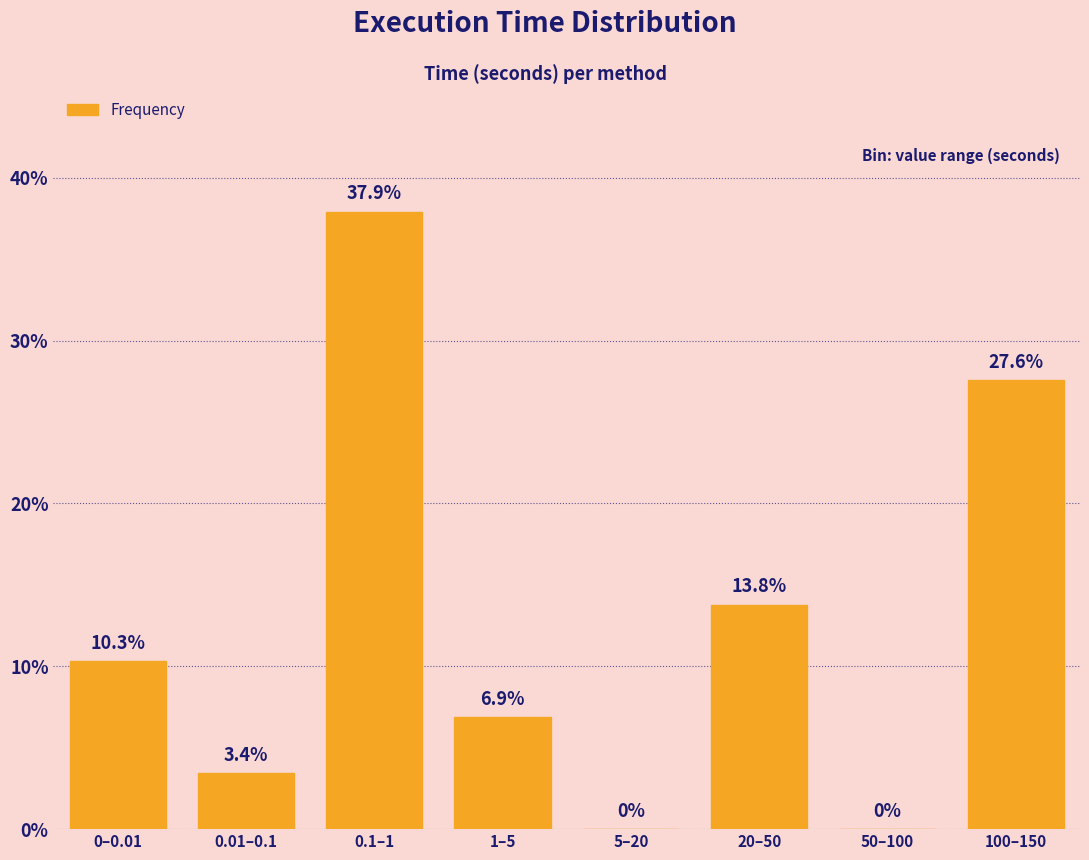

Reading left to right, list all the values displayed in this chart.

0–0.01=10.3	0.01–0.1=3.4	0.1–1=37.9	1–5=6.9	5–20=0.0	20–50=13.8	50–100=0.0	100–150=27.6